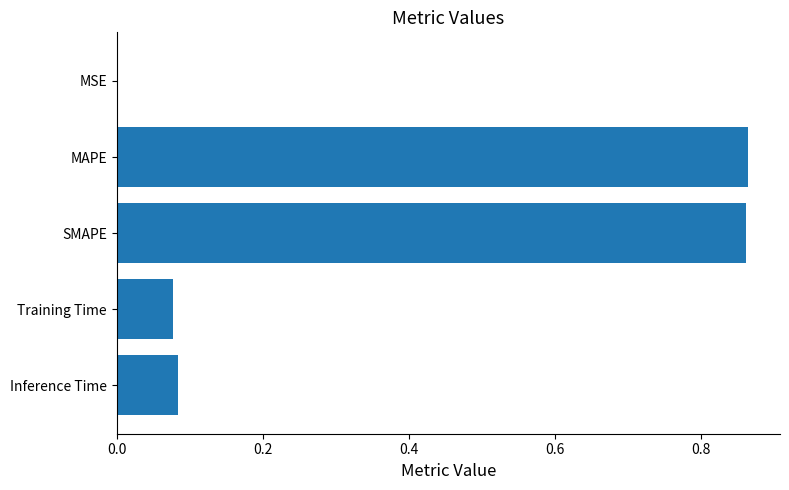

Which has a higher value, MSE or Training Time?

Training Time